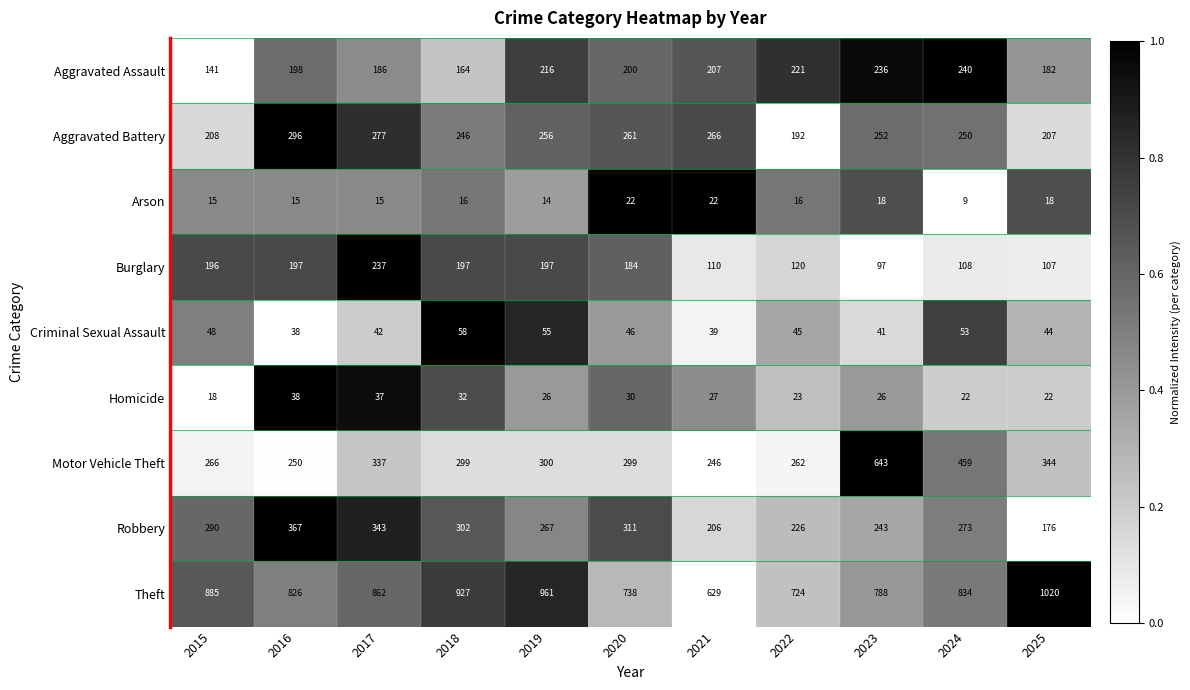

Which label corresponds to the smallest value in the chart?

2024